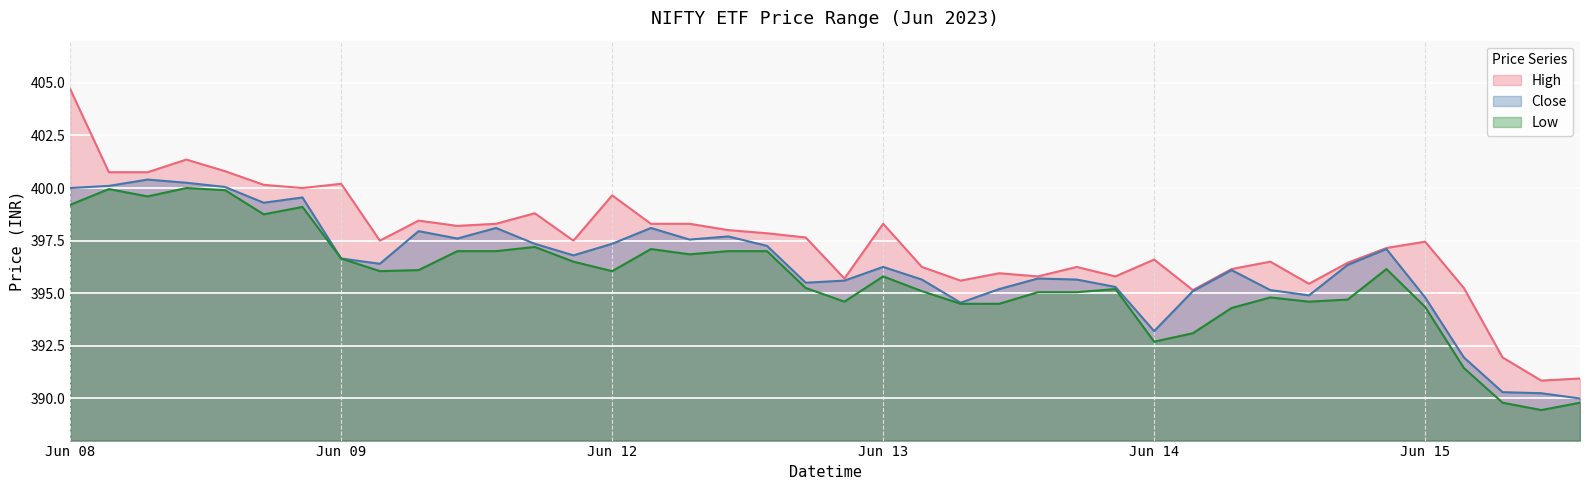

What is the sum of all Close values?

15853.0